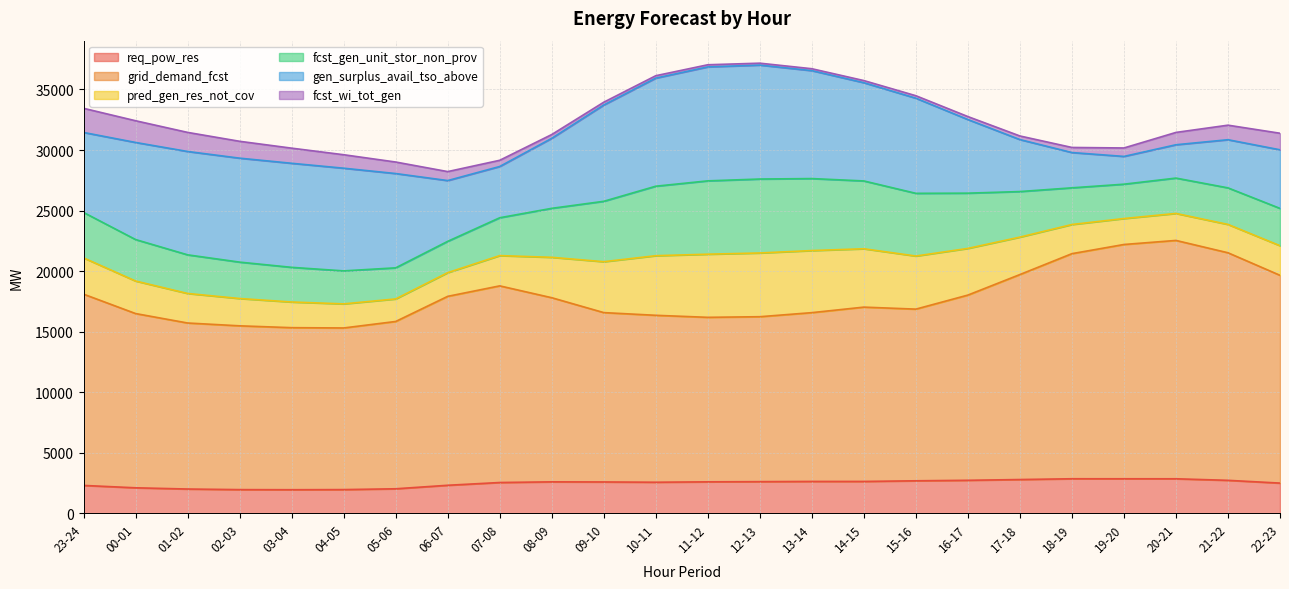

True or false: fcst_gen_unit_stor_non_prov and req_pow_res cross at least once.

False